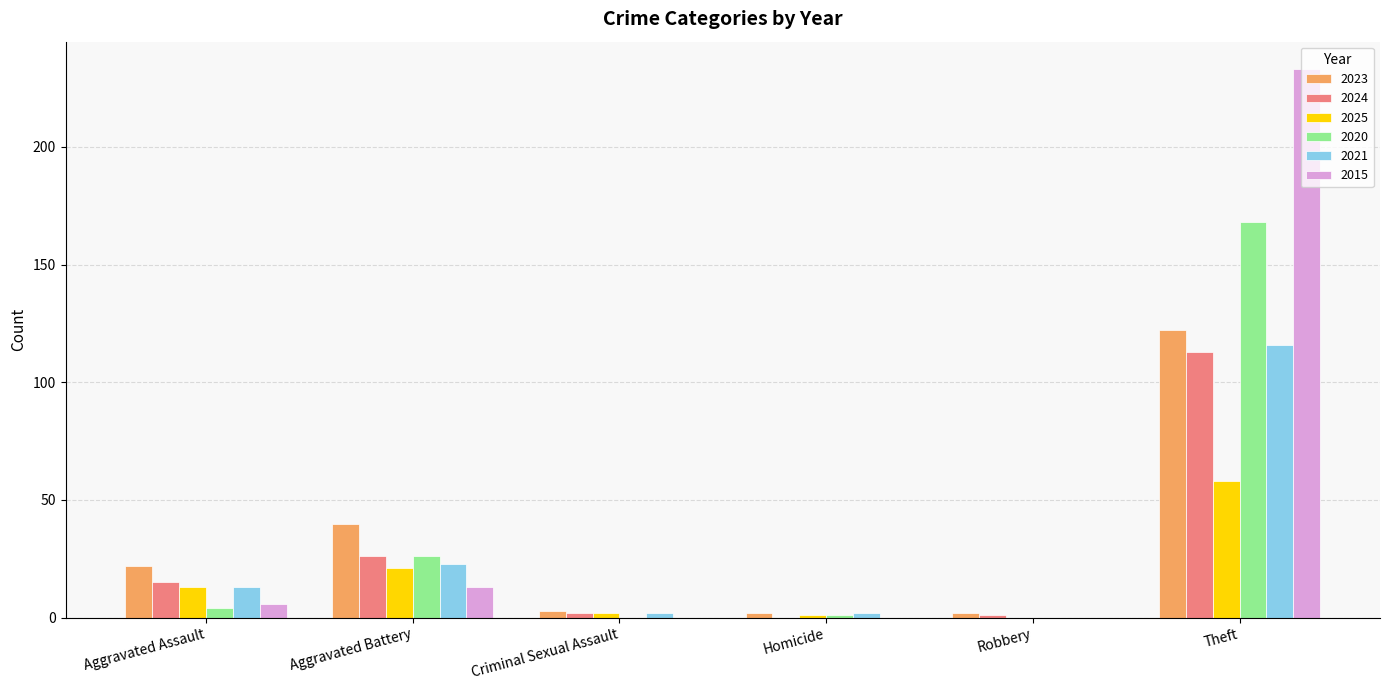

Reading left to right, what are all the values shown in this chart?

2023: 22	40	3	2	2	122
2024: 15	26	2	0	1	113
2025: 13	21	2	1	0	58
2020: 4	26	0	1	0	168
2021: 13	23	2	2	0	116
2015: 6	13	0	0	0	233